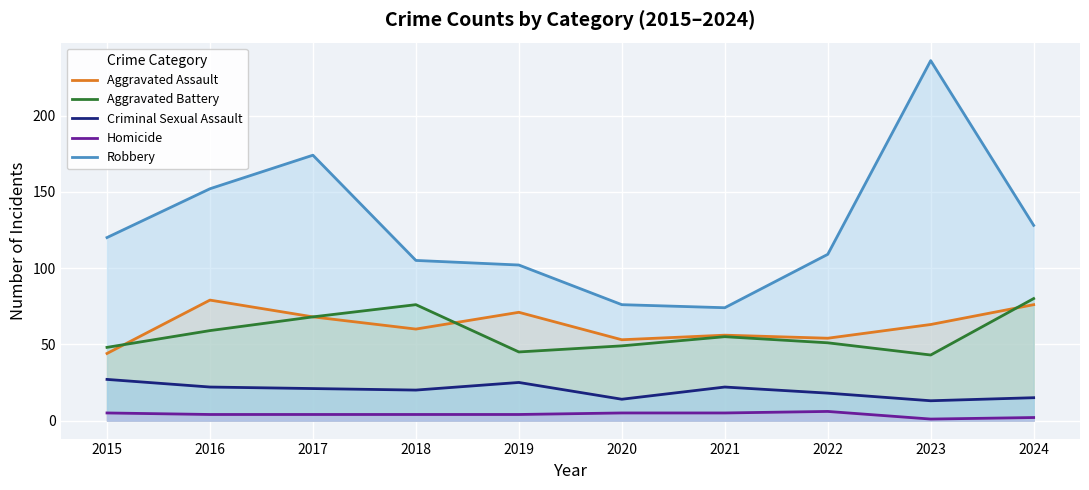

Which series has the largest total across all categories?

Robbery